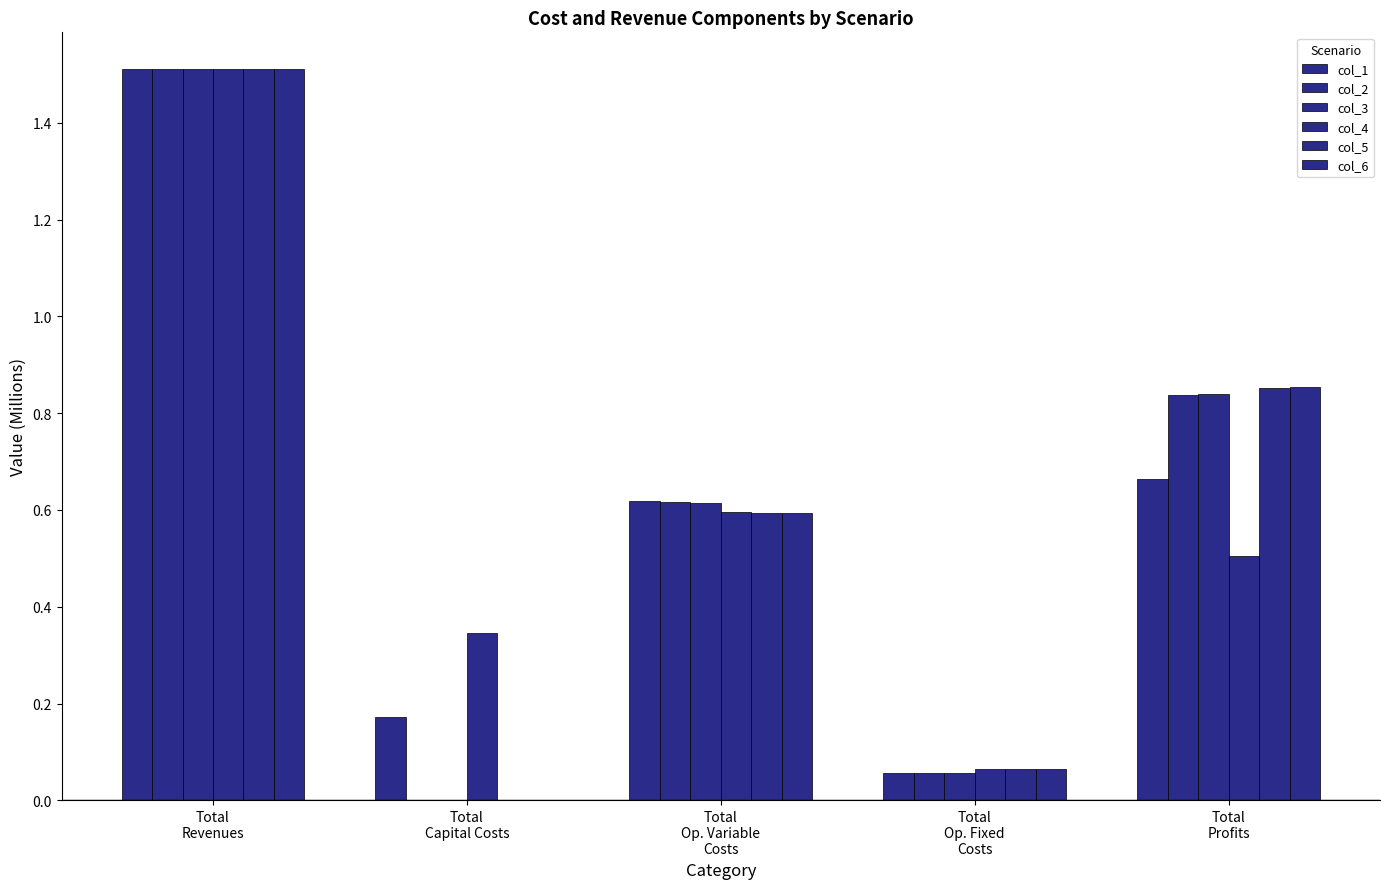

Reading left to right, list all the values displayed in this chart.

col_1: 1.5	0.2	0.6	0.1	0.7
col_2: 1.5	0.0	0.6	0.1	0.8
col_3: 1.5	0.0	0.6	0.1	0.8
col_4: 1.5	0.3	0.6	0.1	0.5
col_5: 1.5	0.0	0.6	0.1	0.9
col_6: 1.5	0.0	0.6	0.1	0.9